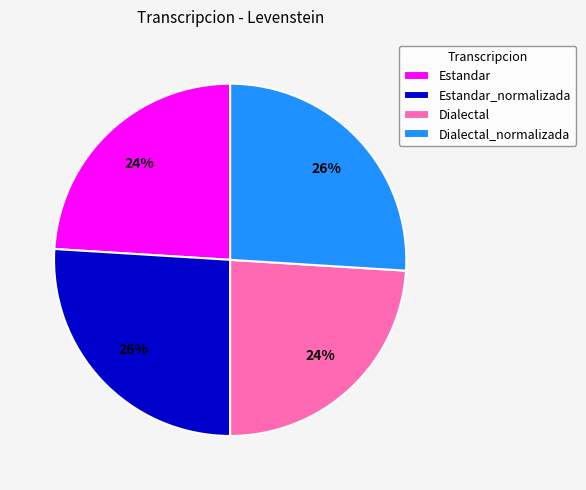

Is it true that Dialectal_normalizada is 18% of the pie?

False